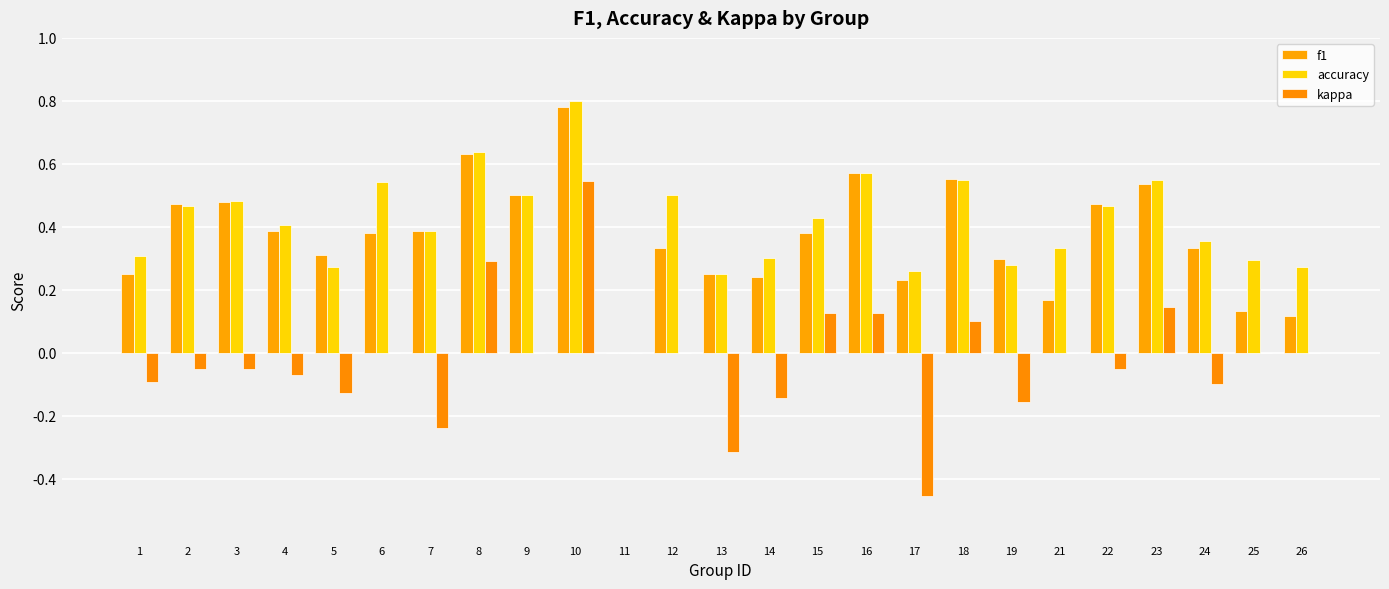

Reading right to left, list all the values displayed in this chart.

f1: 0.1	0.1	0.3	0.5	0.5	0.2	0.3	0.6	0.2	0.6	0.4	0.2	0.2	0.3	0.0	0.8	0.5	0.6	0.4	0.4	0.3	0.4	0.5	0.5	0.2
accuracy: 0.3	0.3	0.4	0.5	0.5	0.3	0.3	0.6	0.3	0.6	0.4	0.3	0.2	0.5	0.0	0.8	0.5	0.6	0.4	0.5	0.3	0.4	0.5	0.5	0.3
kappa: 0.0	0.0	-0.1	0.1	-0.1	0.0	-0.2	0.1	-0.5	0.1	0.1	-0.1	-0.3	0.0	0.0	0.5	0.0	0.3	-0.2	0.0	-0.1	-0.1	-0.1	-0.1	-0.1